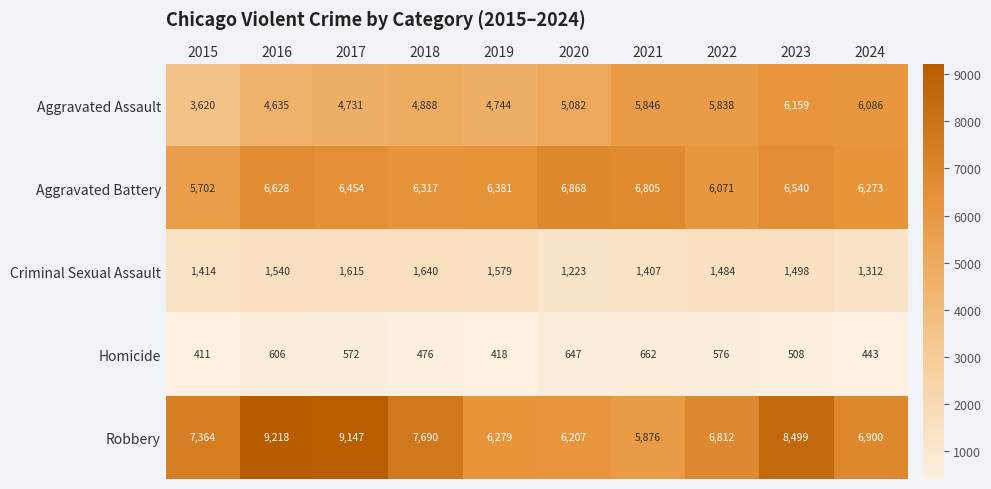

Which series has the widest spread of values?

Robbery